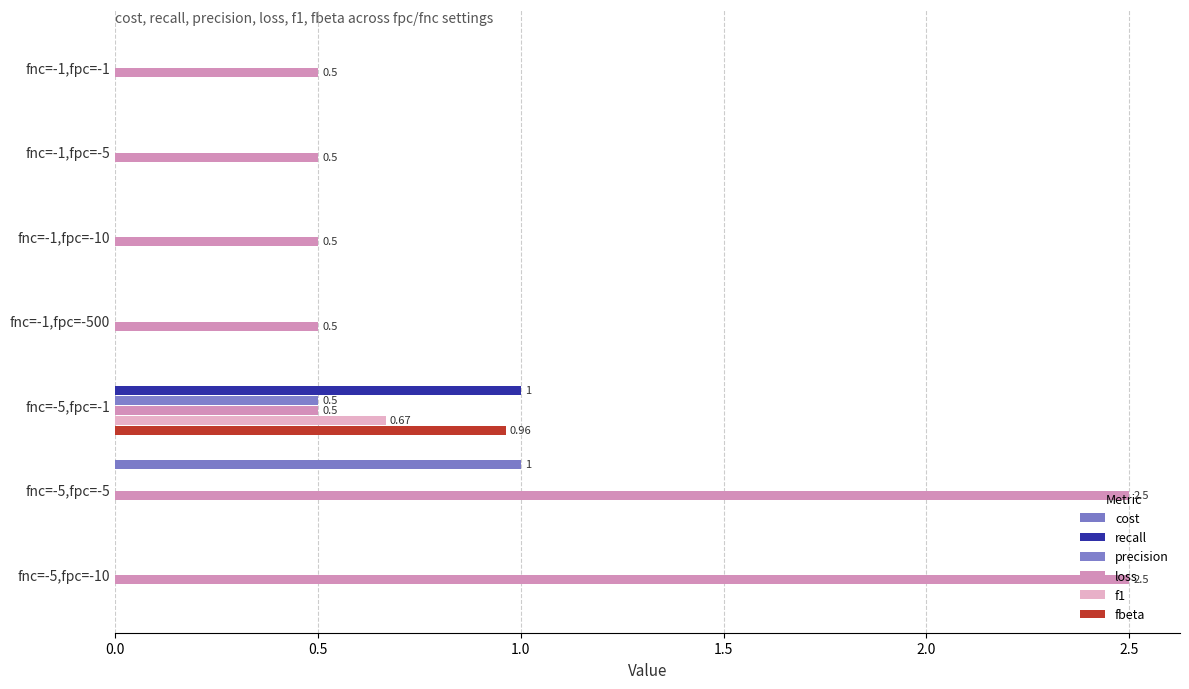

Reading right to left, extract all data points from this chart.

cost: 0.0	1.0	0.0	0.0	0.0	0.0	0.0
recall: 0.0	0.0	1.0	0.0	0.0	0.0	0.0
precision: 0.0	0.0	0.5	0.0	0.0	0.0	0.0
loss: 2.5	2.5	0.5	0.5	0.5	0.5	0.5
f1: 0.0	0.0	0.7	0.0	0.0	0.0	0.0
fbeta: 0.0	0.0	1.0	0.0	0.0	0.0	0.0